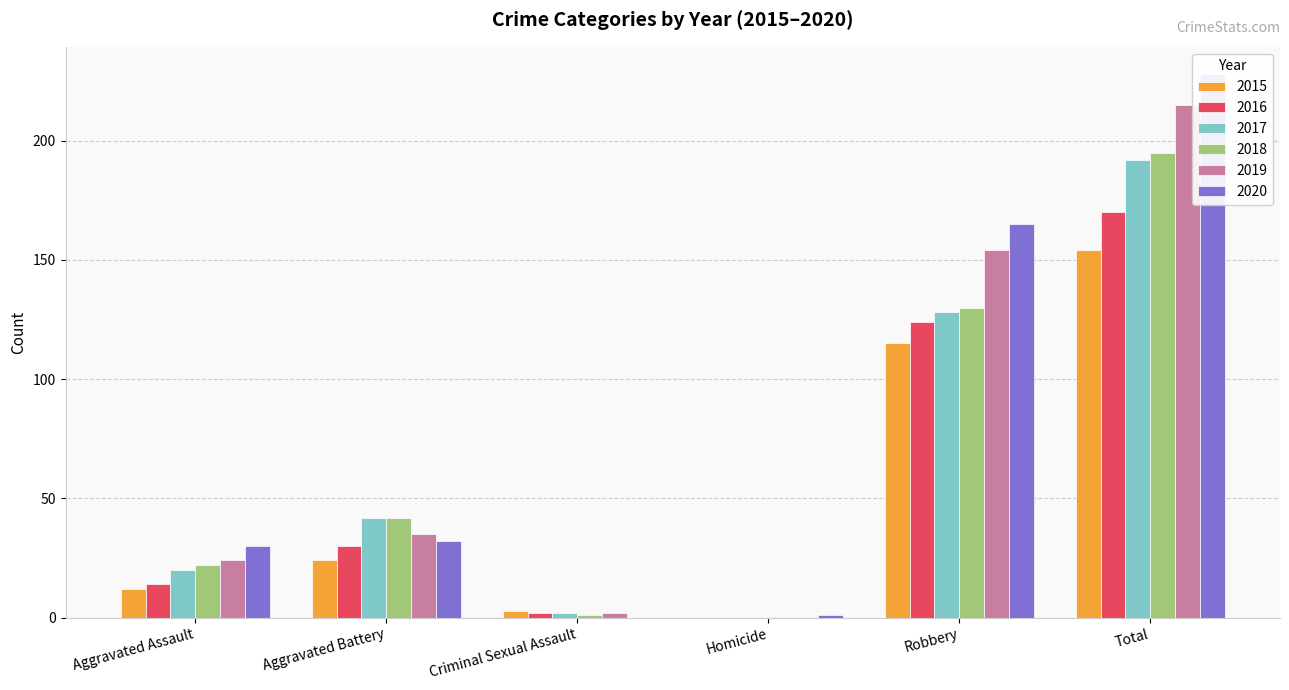

What position from the right is Homicide?

3